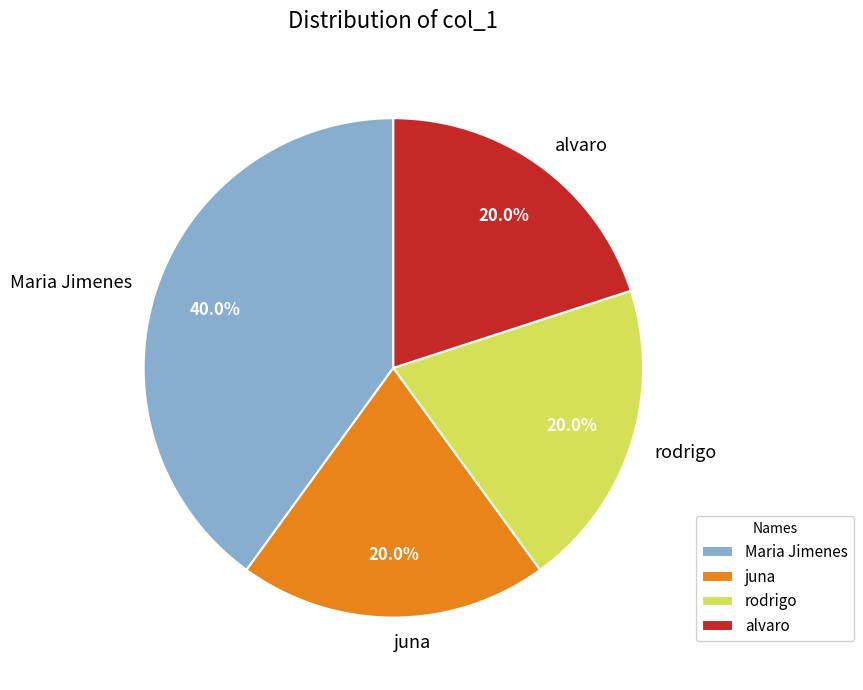

To the nearest percent, what portion does rodrigo represent?

20%